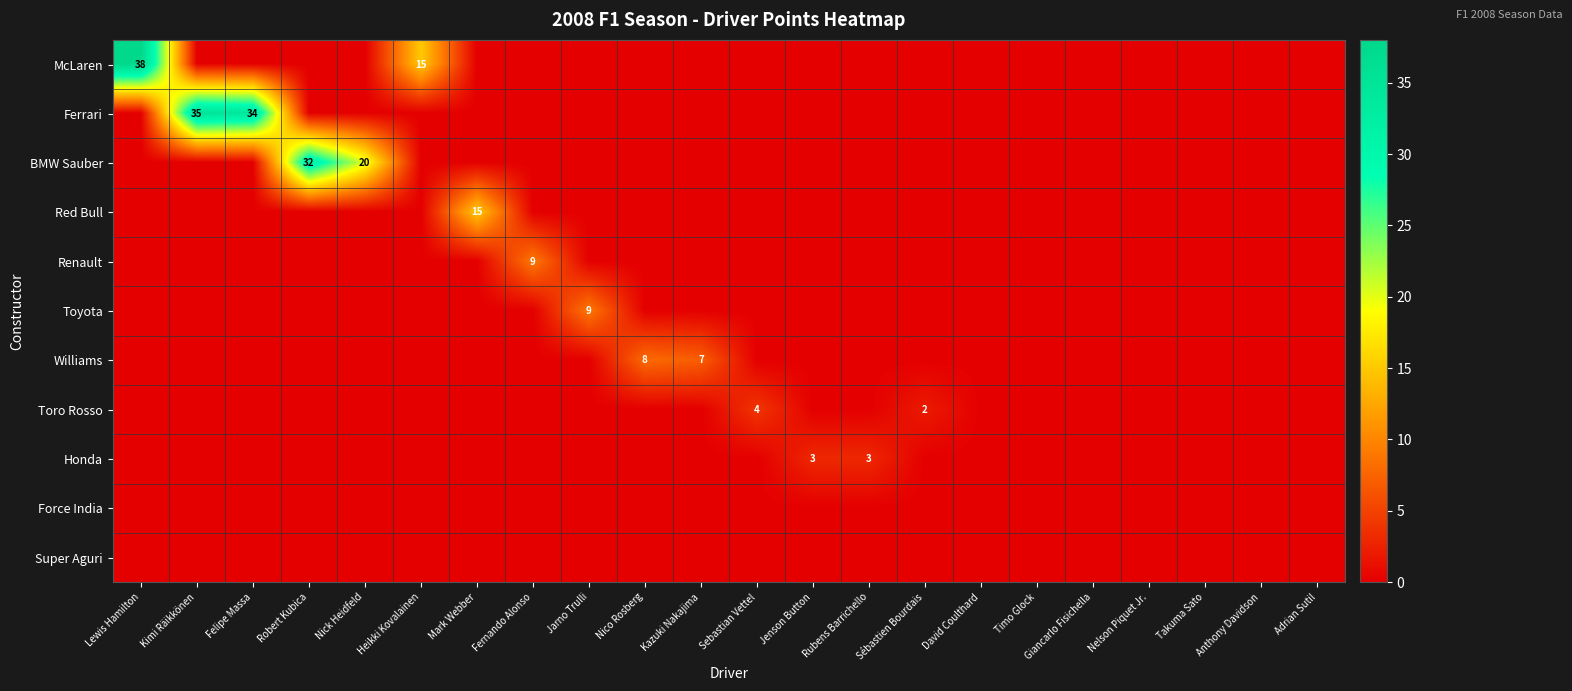

What is the total value across all series at Jarno Trulli?

9